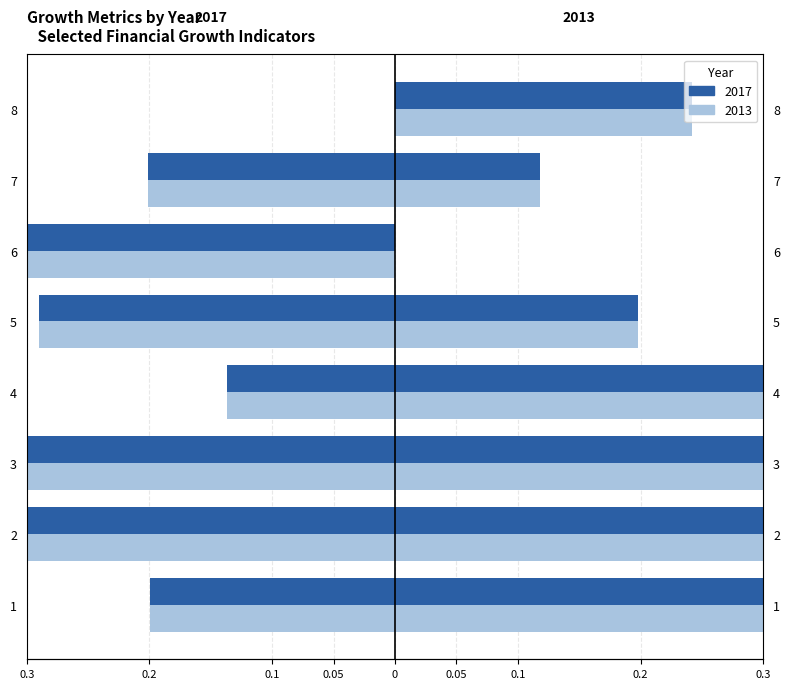

Which has a higher value, 7 or 3?

3